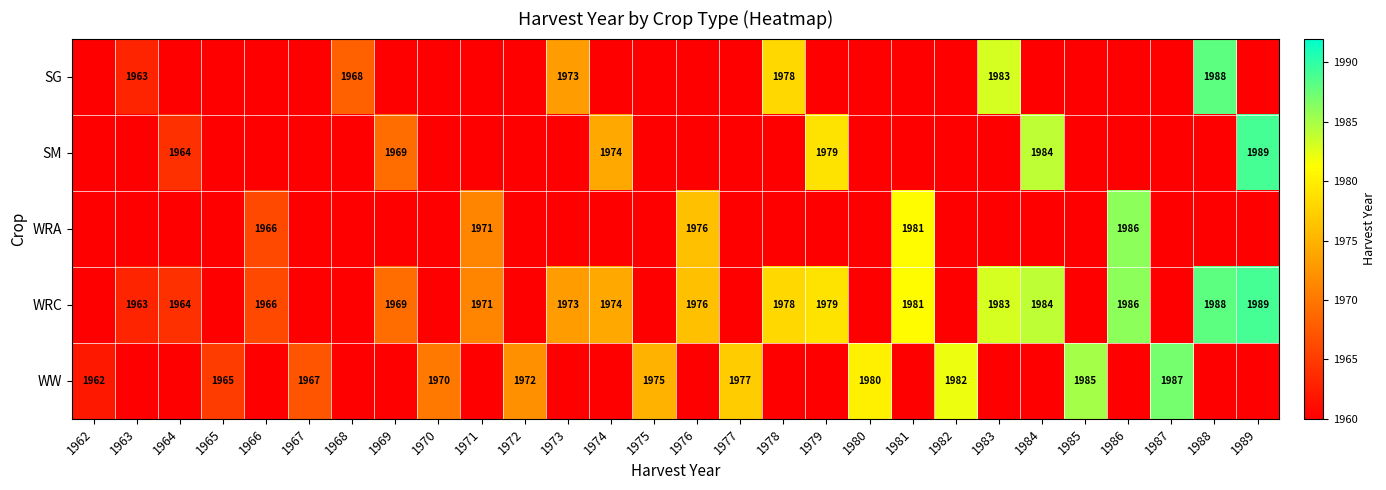

The value of WW at 1967 is 3112. True or false?

False